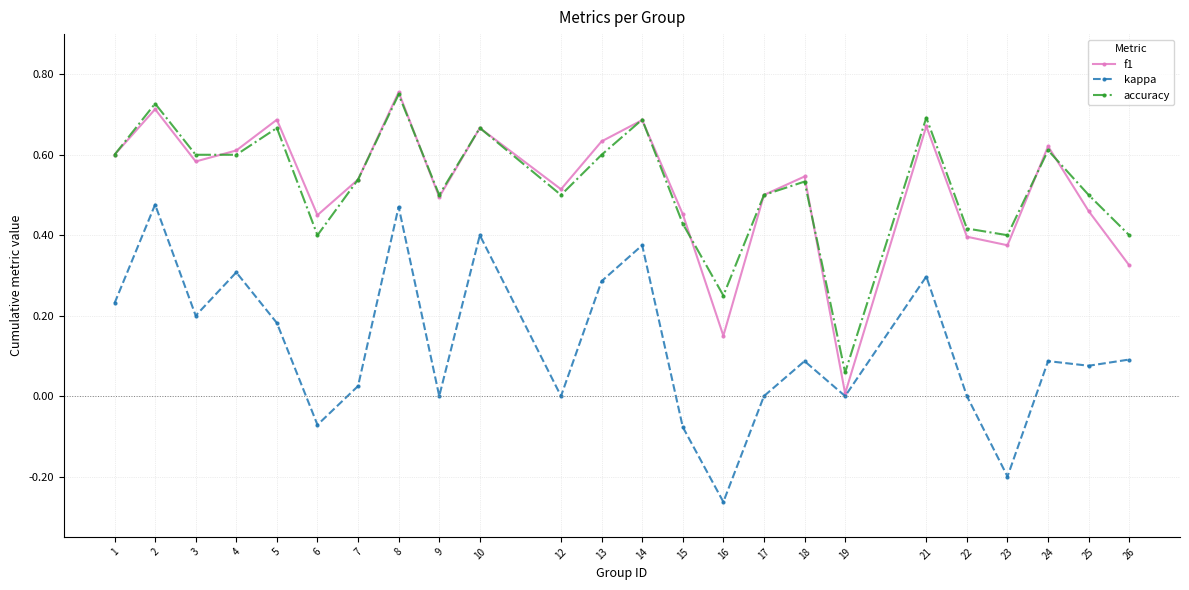

True or false: accuracy and kappa cross at least once.

False